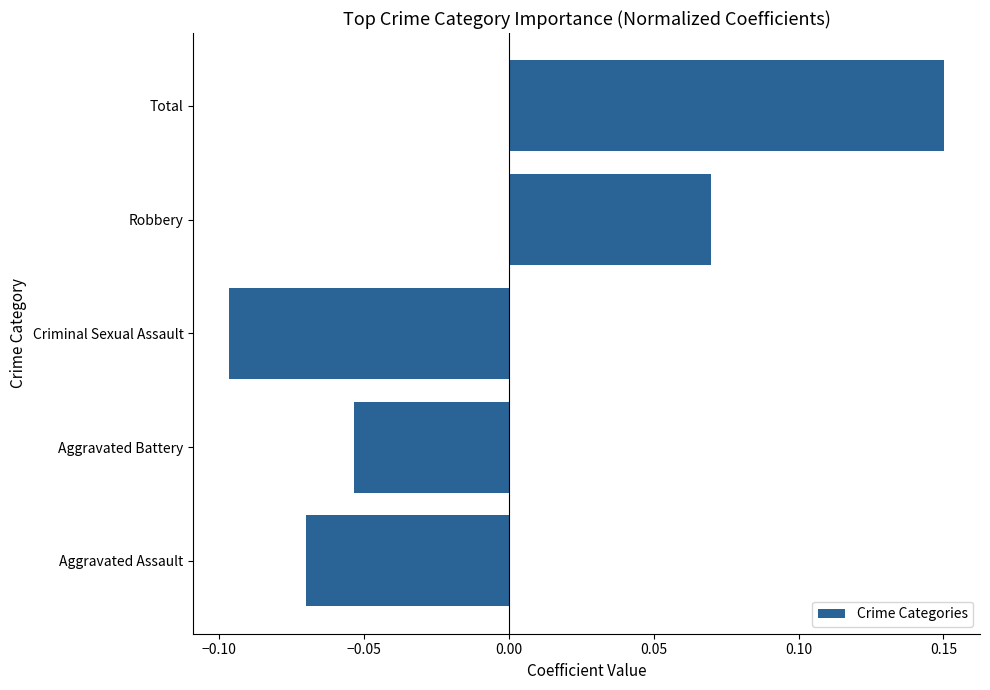

At which category does the chart reach its peak across all series?

Total